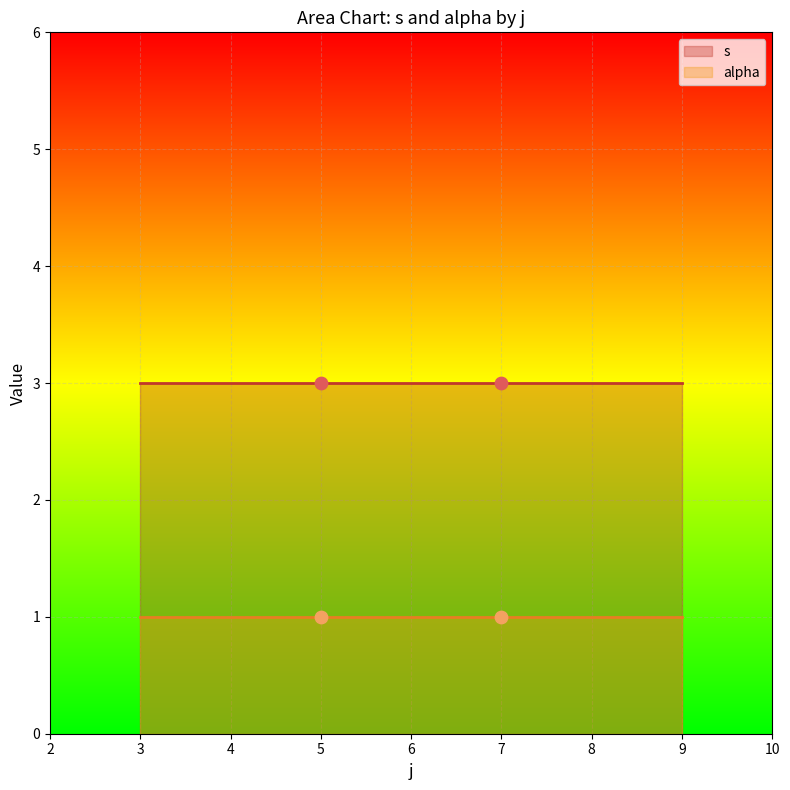

At which category is the sum across all series the highest?

5